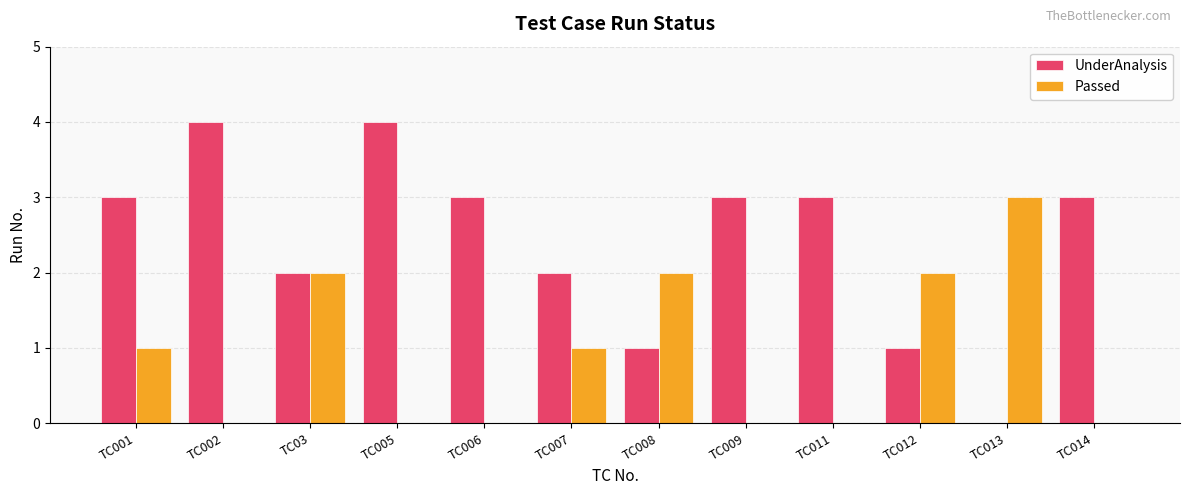

How many Passed values are between 0 and 2?

11